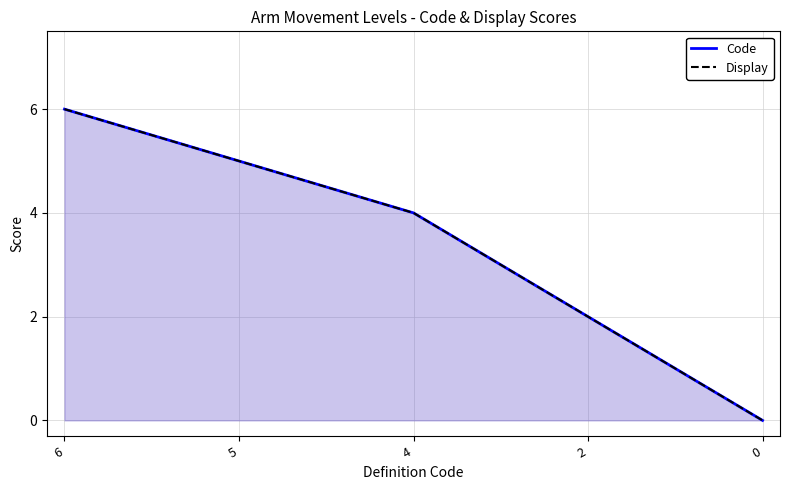

At how many categories does at least one series exceed 2?

3